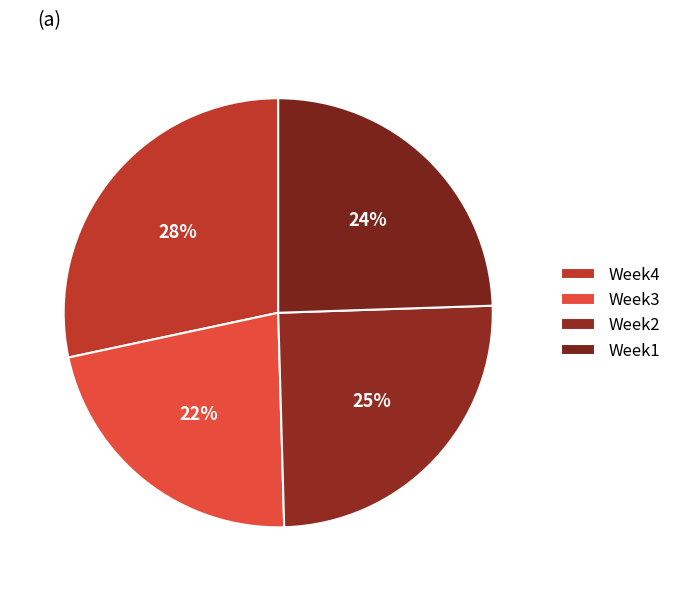

Which category has the smallest portion of the pie?

Week3